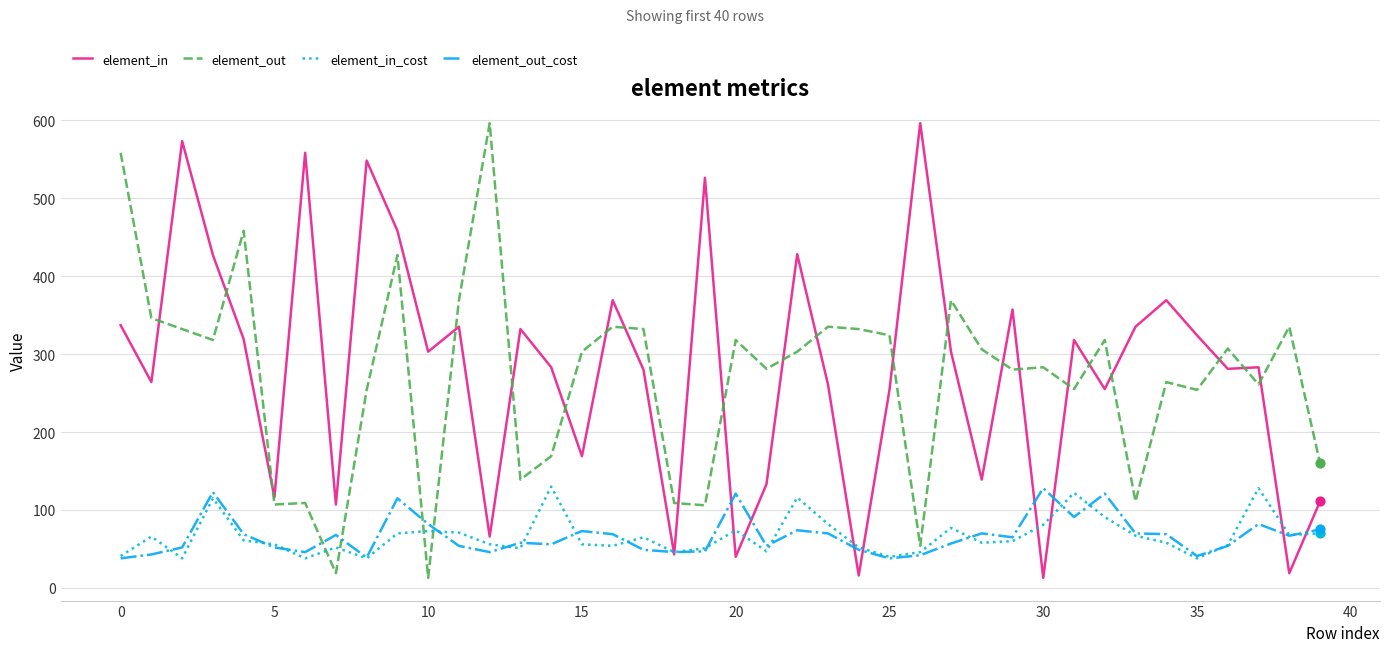

What is the minimum value for element_in?

13